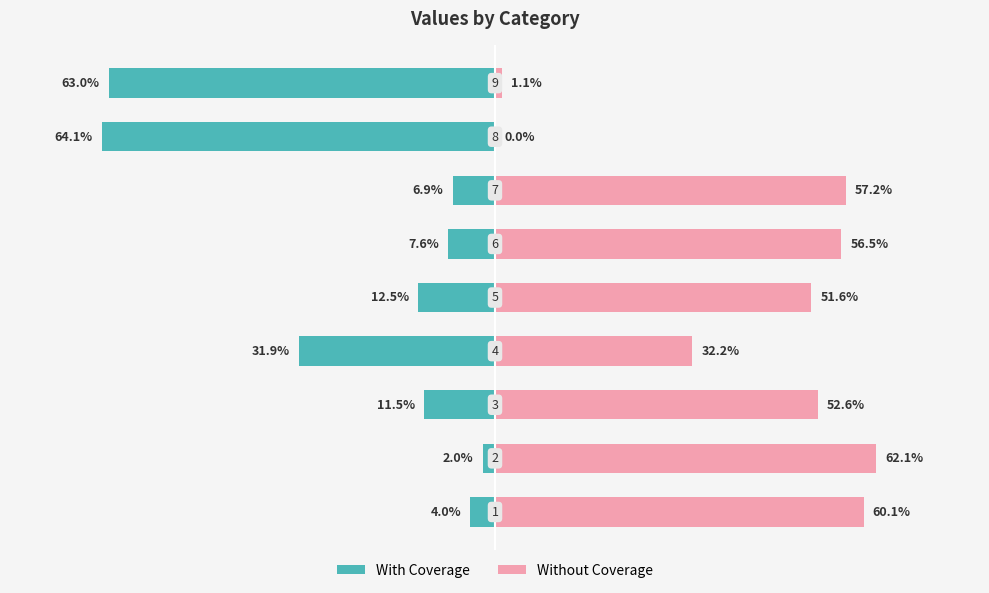

What is the sum of all Without Coverage values?

373.4